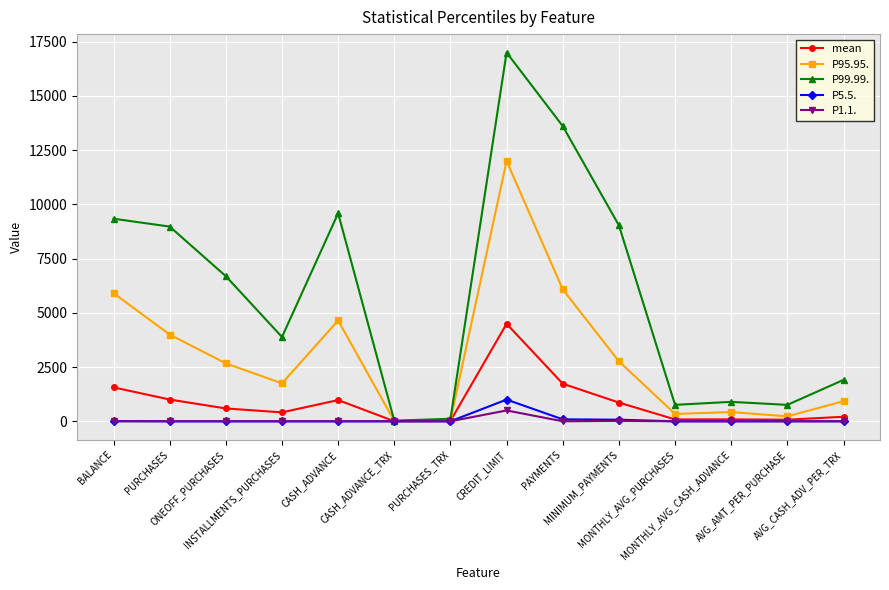

How many values in the P1.1. series exceed 0?

3